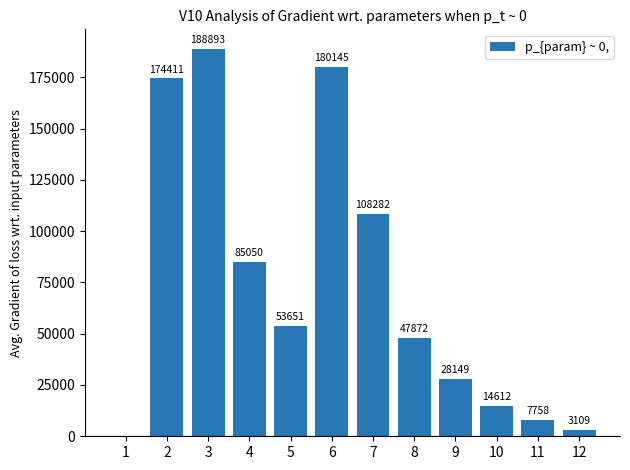

True or false: the data shows 33497 at 8.

False